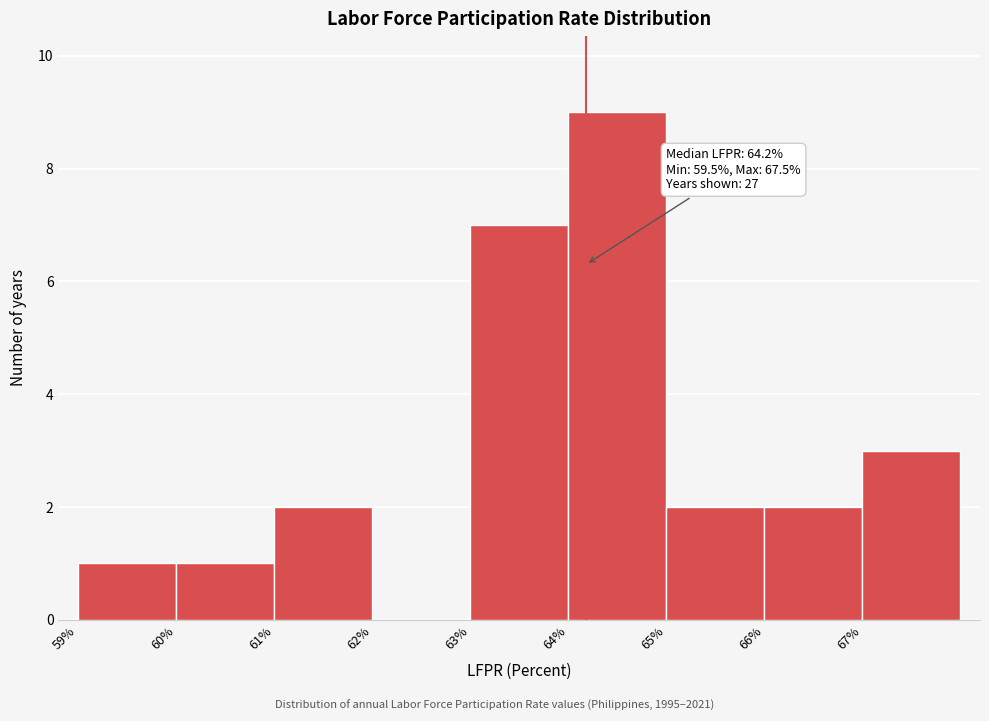

Which range on the x-axis has the tallest bar?

64 to 65